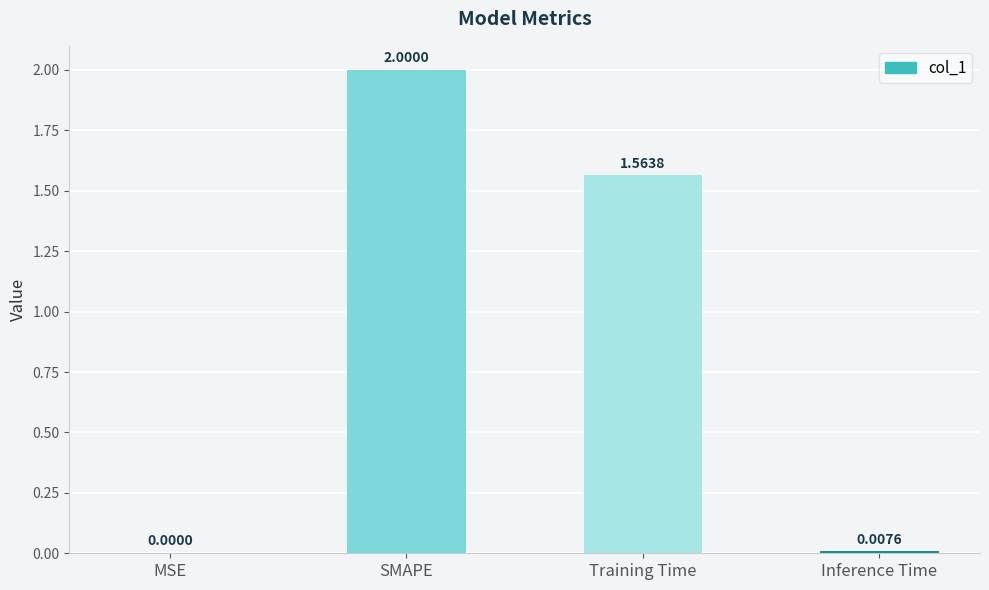

What is the change in value from SMAPE to Training Time?

-0.4